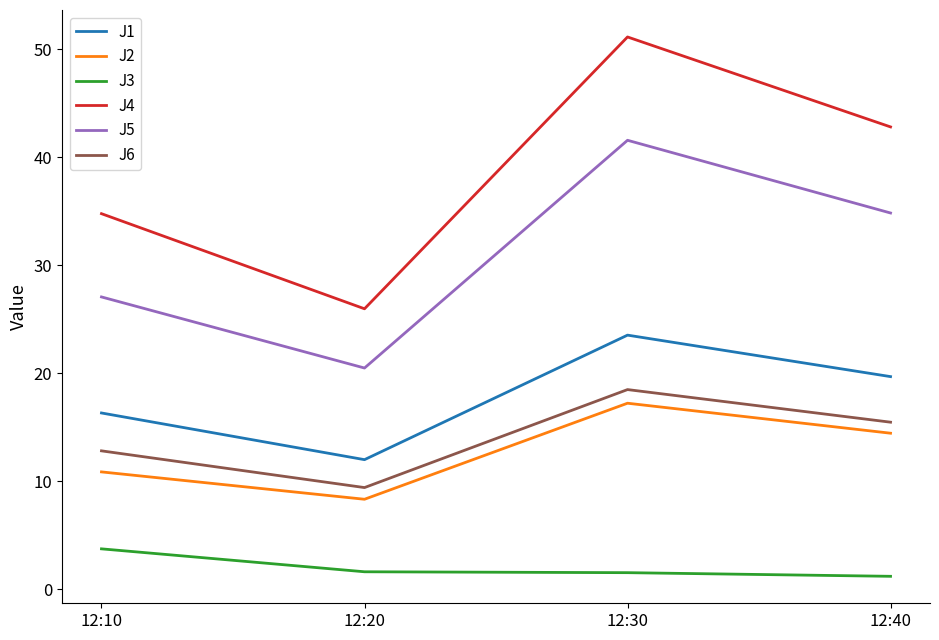

What is the minimum value for J6?

9.4